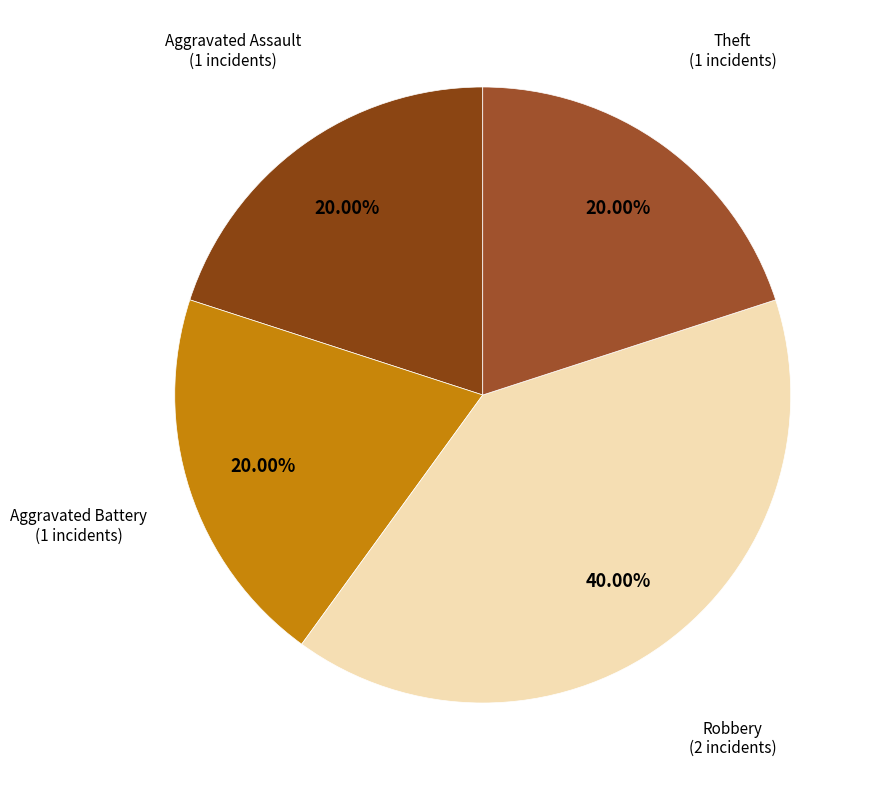

Count the number of slices in the pie.

4